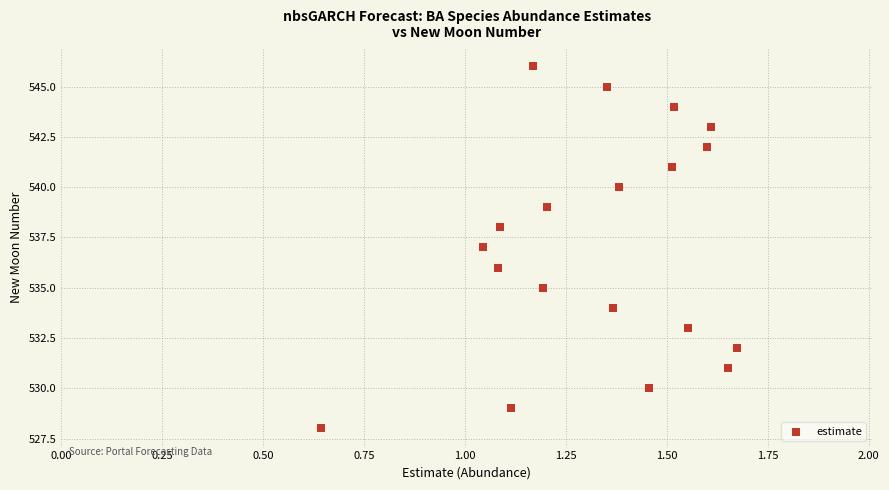

What is the range of Y values (max minus min)?

18